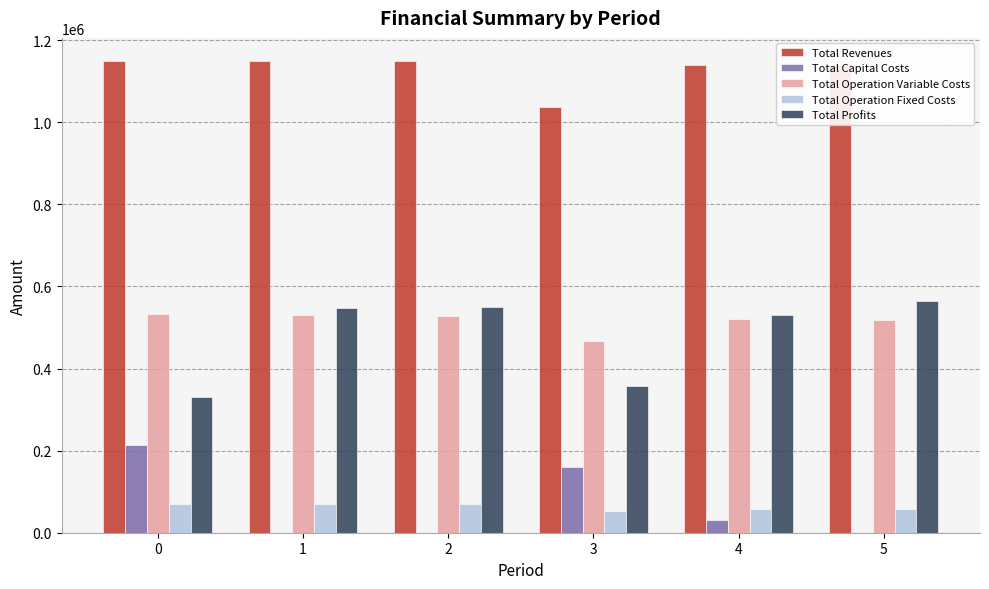

The value of Total Operation Variable Costs at 1 is 530453.7. True or false?

True